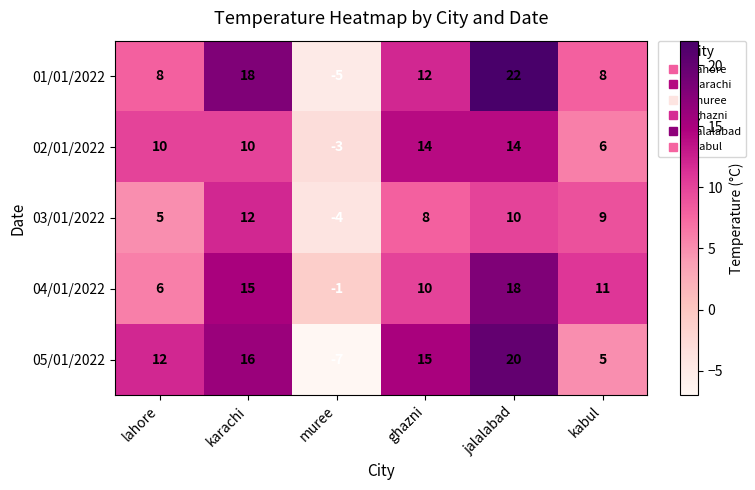

Which series has the largest total across all categories?

01/01/2022